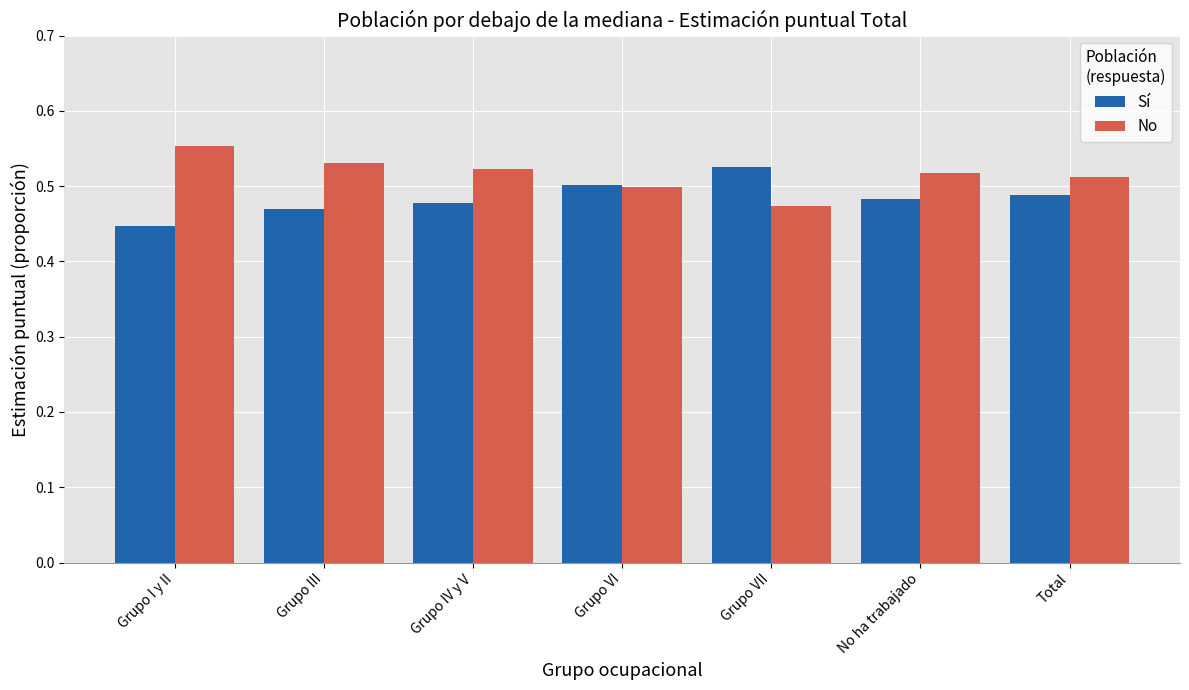

Which series has the largest total across all categories?

No